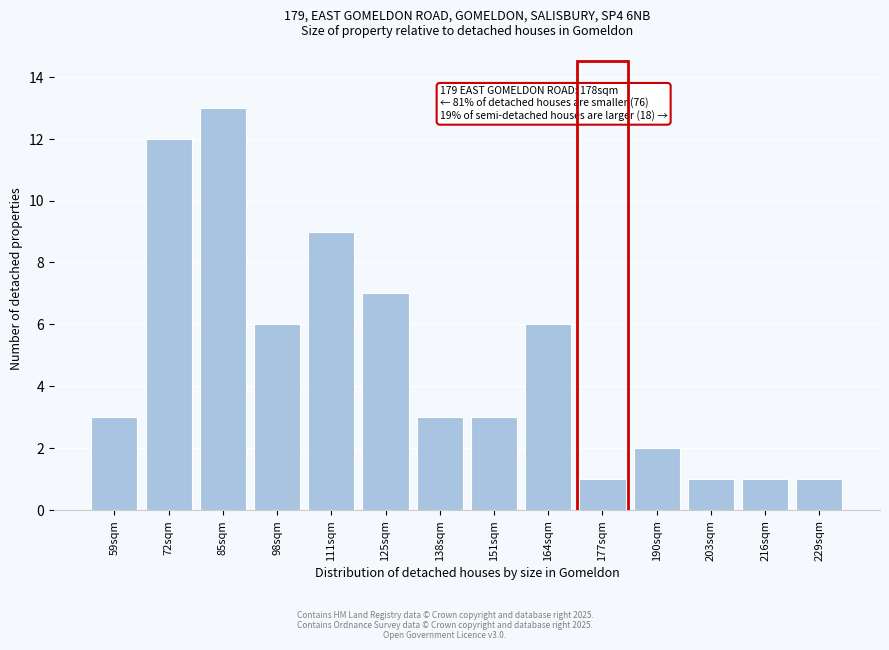

Reading left to right, transcribe all the data shown in this chart.

59sqm=3	72sqm=12	85sqm=13	98sqm=6	111sqm=9	125sqm=7	138sqm=3	151sqm=3	164sqm=6	177sqm=1	190sqm=2	203sqm=1	216sqm=1	229sqm=1